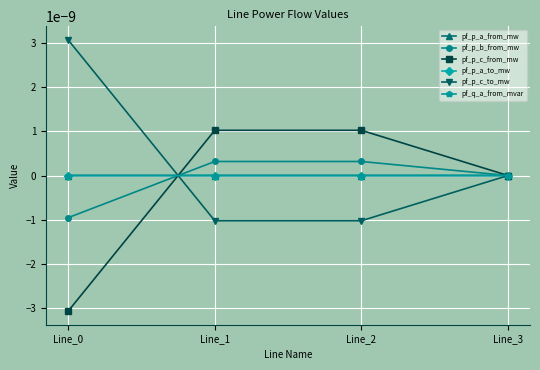

At which label does pf_p_c_from_mw reach its minimum?

Line_0